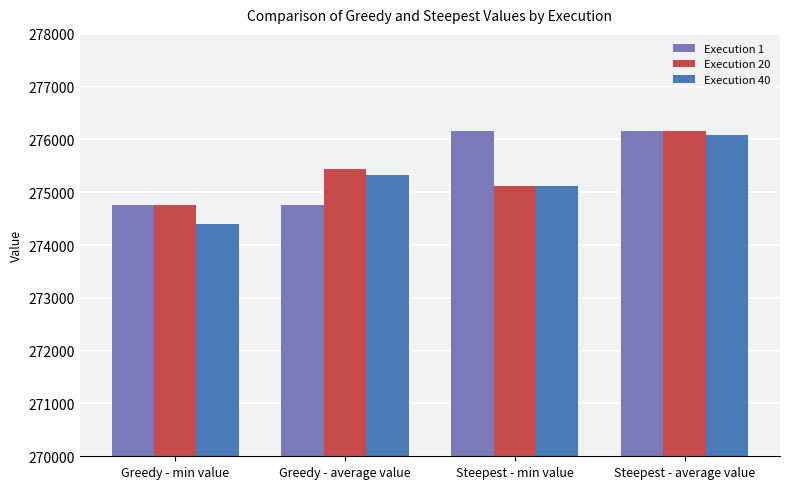

True or false: Execution 20 has a value of 132124 at Greedy - average value.

False